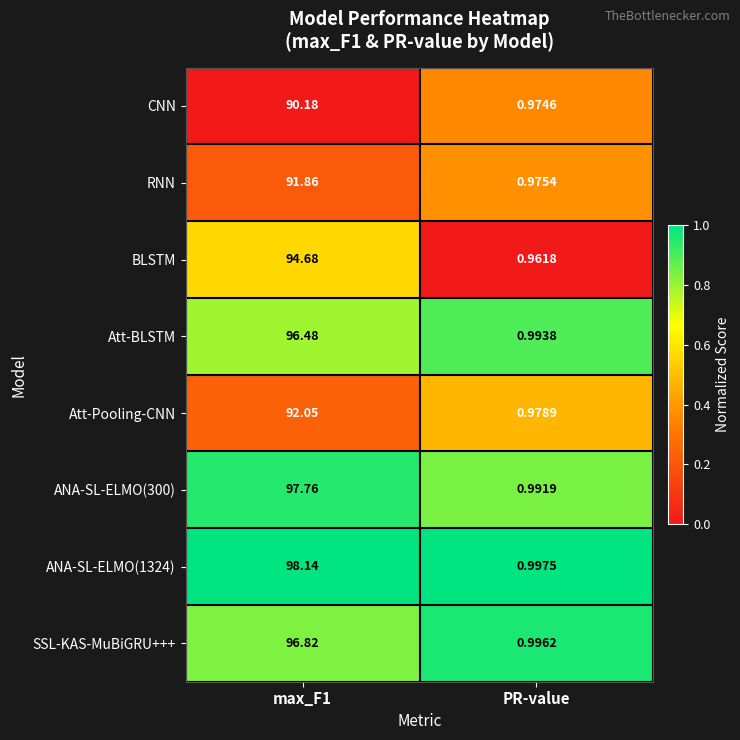

Is the value of Att-Pooling-CNN at max_F1 greater than the value of CNN at PR-value?

Yes